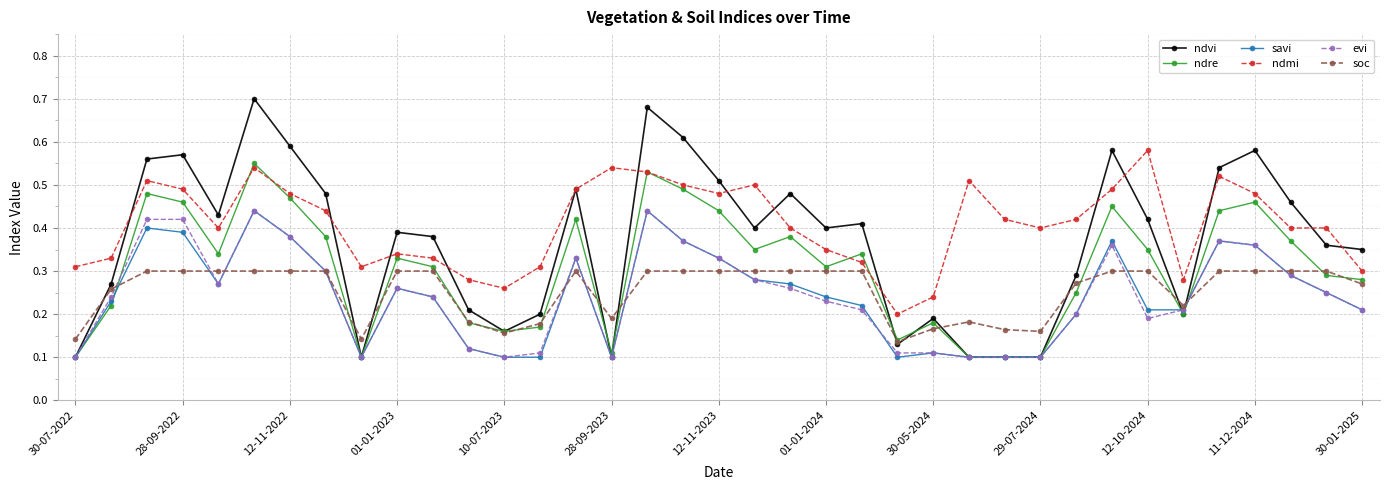

Which series has the largest total across all categories?

ndmi